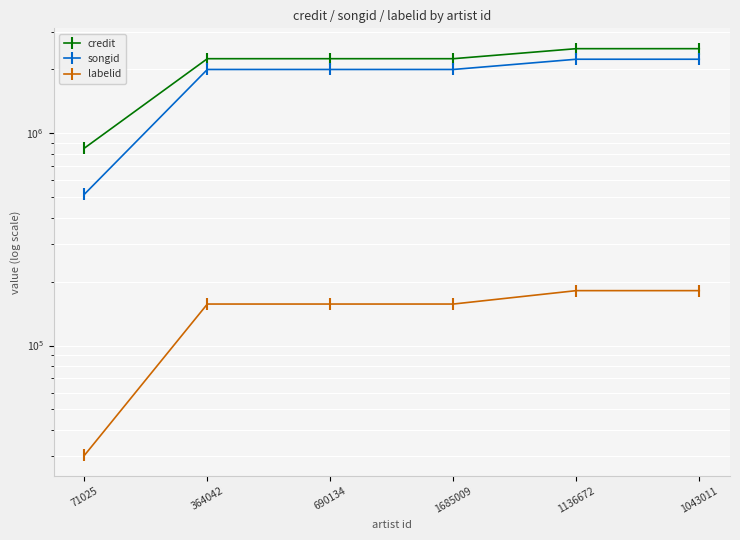

True or false: credit and labelid cross at least once.

False